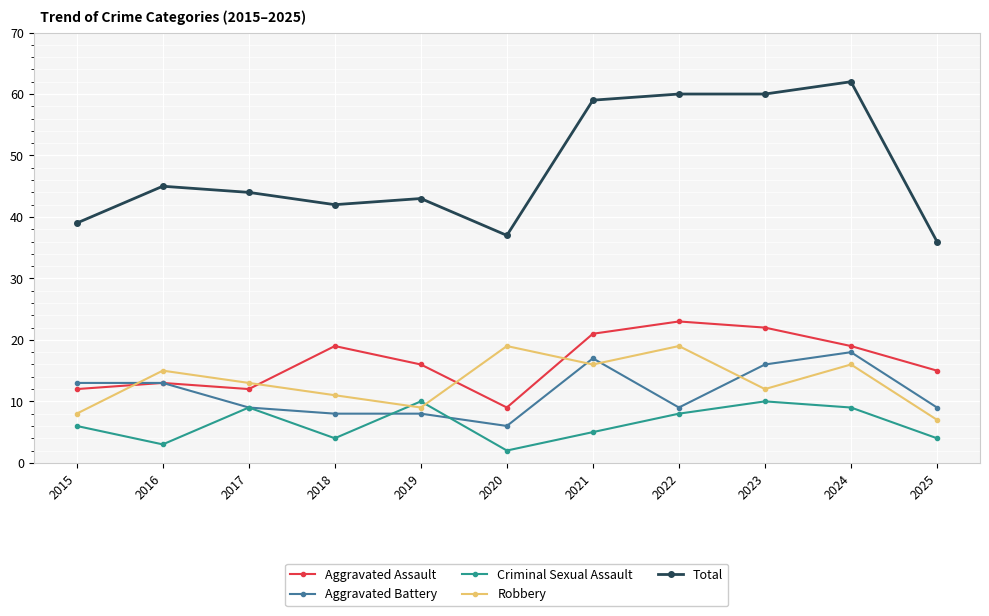

Between 2024 and 2025, which series saw the biggest shift?

Total